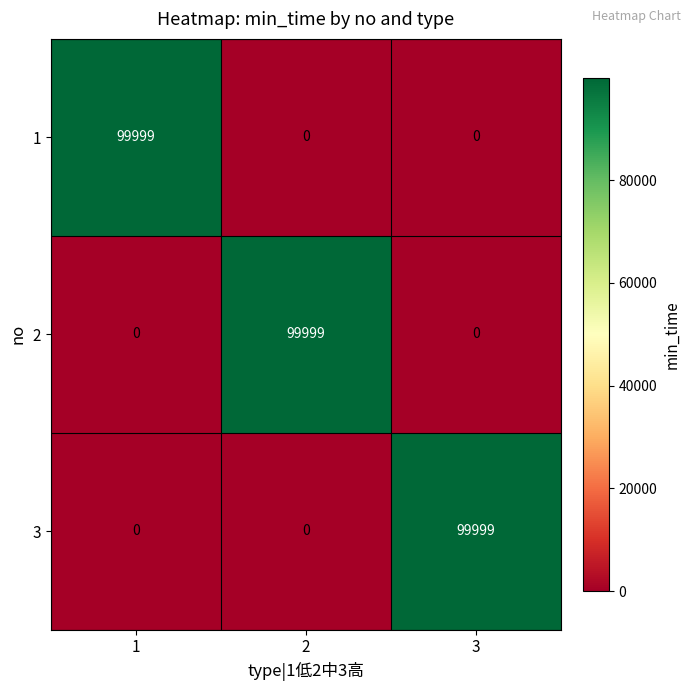

What is the highest value of the 2 series?

99999